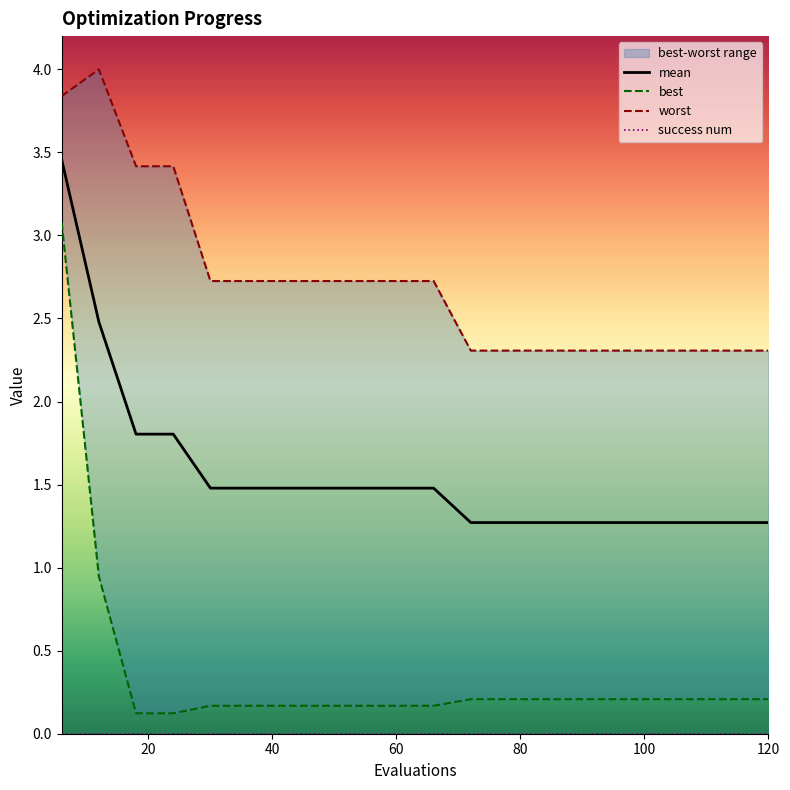

What is the lowest value of the mean series?

1.3